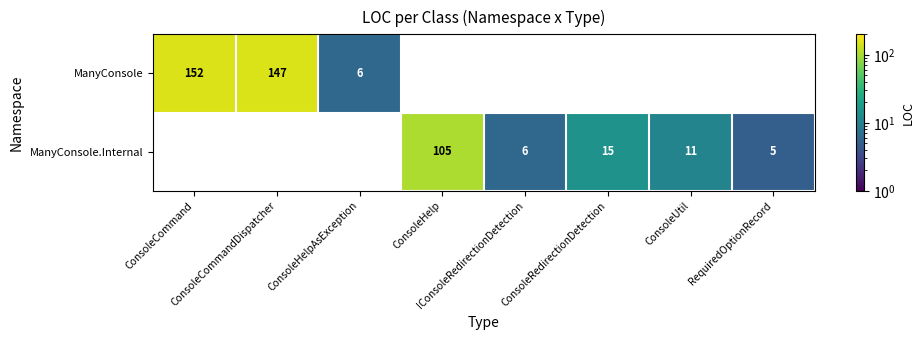

Rank the series by their average value, from lowest to highest.

ManyConsole.Internal, ManyConsole